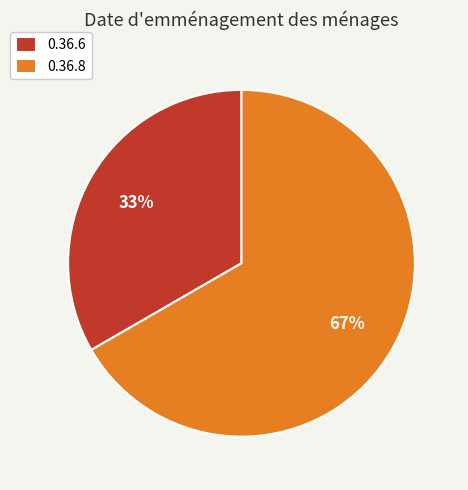

To the nearest percent, what is the combined percentage of 0.36.6 and 0.36.8?

100%